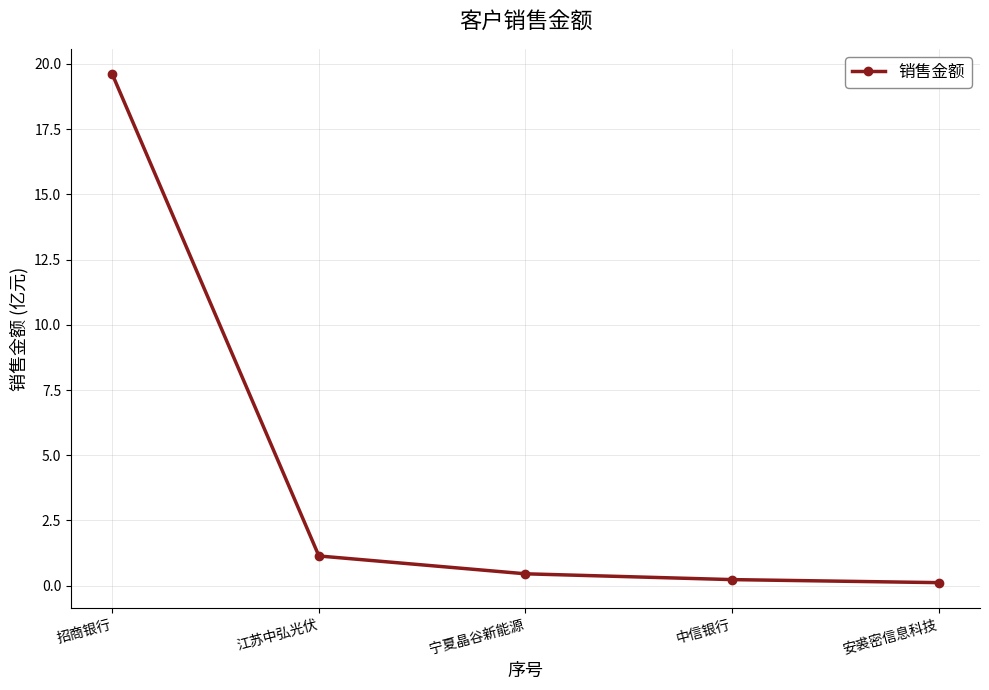

Reading left to right, extract all data points from this chart.

19.6	1.1	0.5	0.2	0.1